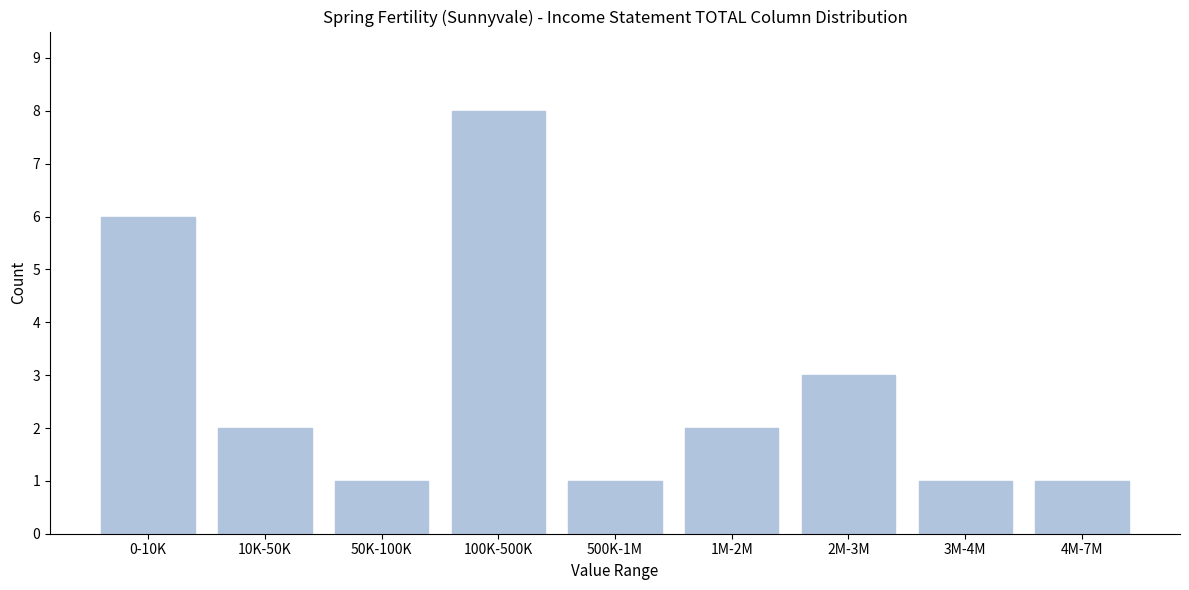

Reading right to left, extract all data points from this chart.

4M-7M=1	3M-4M=1	2M-3M=3	1M-2M=2	500K-1M=1	100K-500K=8	50K-100K=1	10K-50K=2	0-10K=6